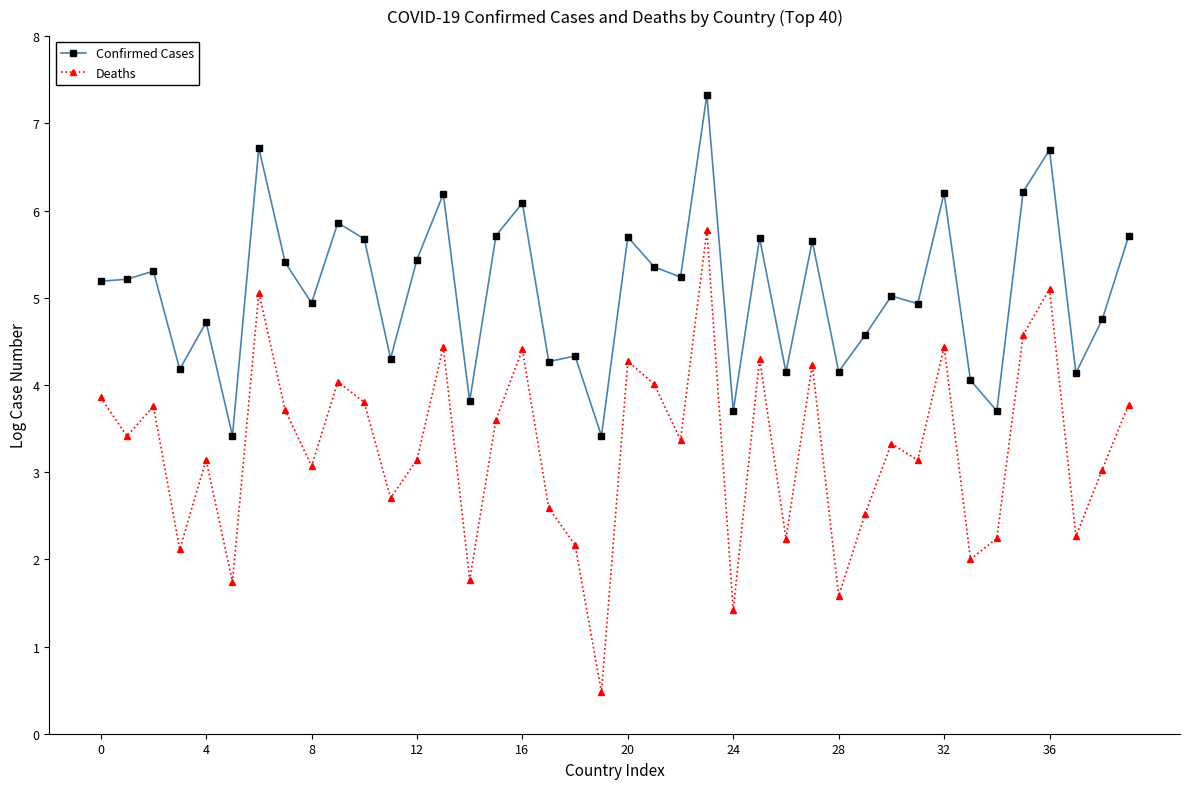

True or false: Deaths and Confirmed Cases cross at least once.

False